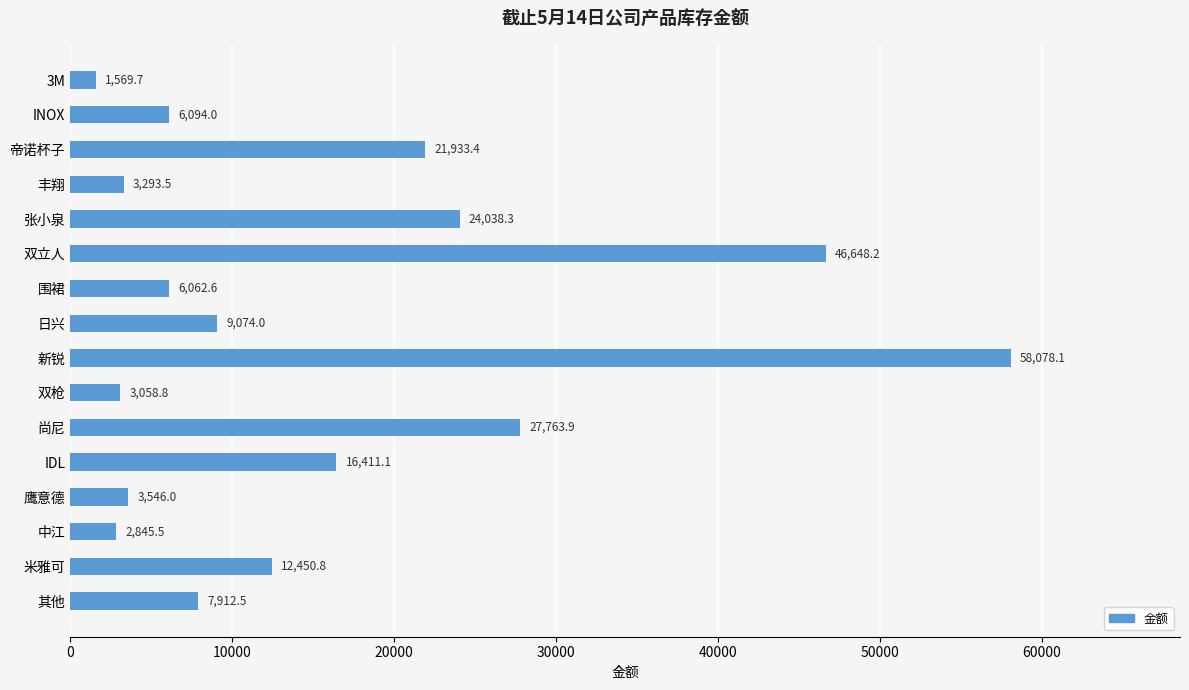

How many categories are shown in the chart?

16